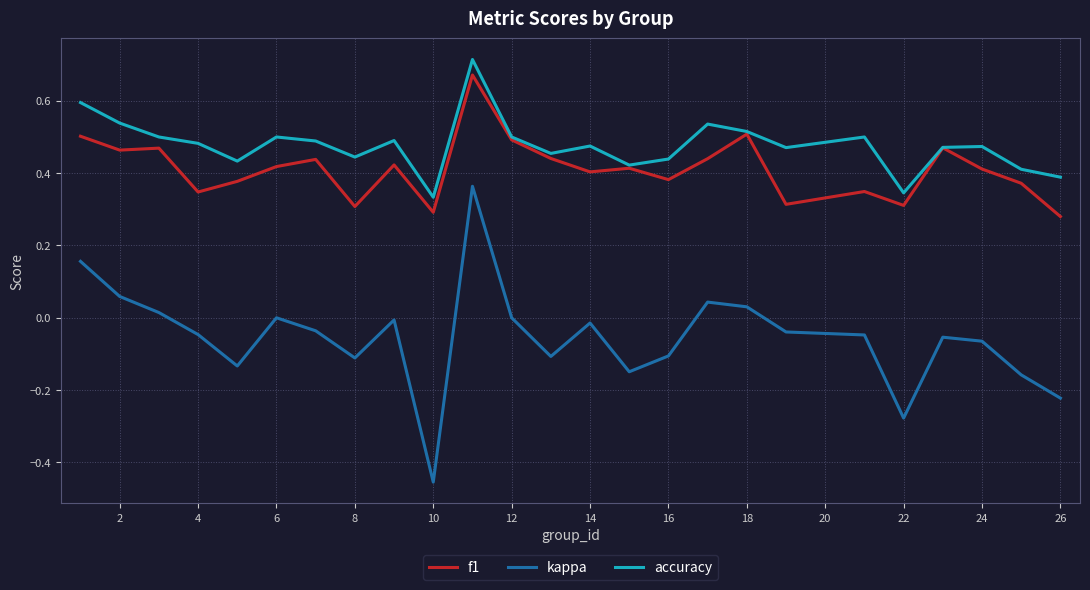

Which series has the widest spread of values?

kappa